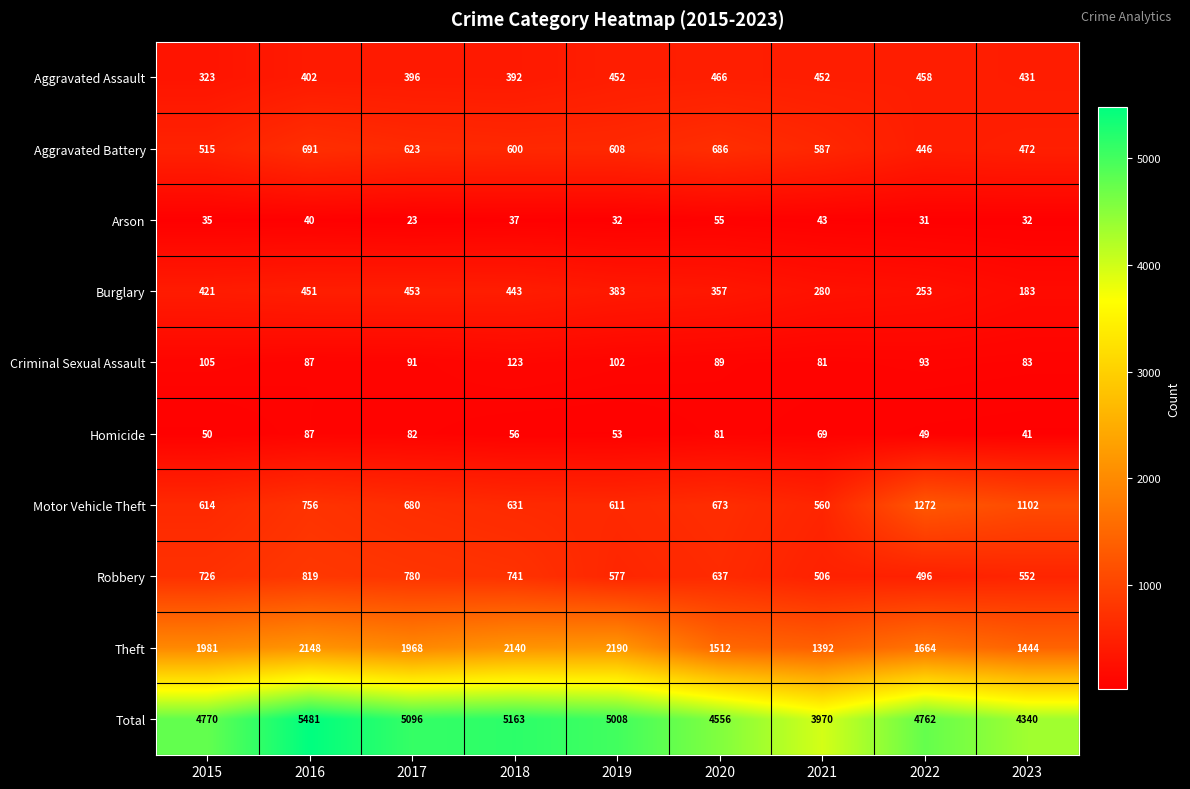

Count the number of categories in the chart.

9